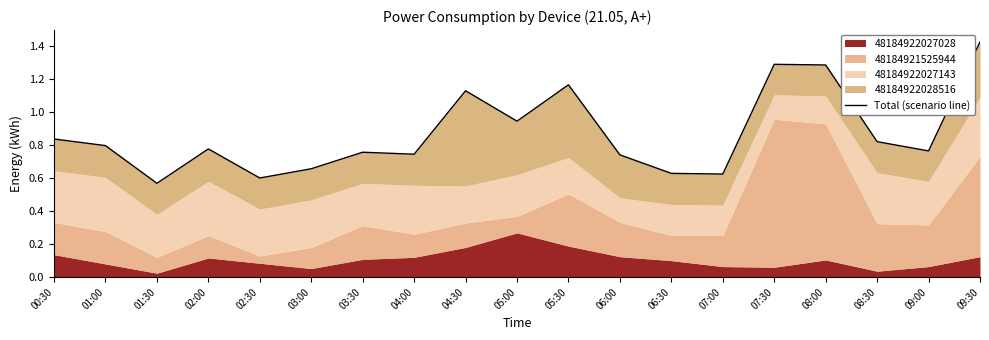

How many lines are shown in the chart?

1